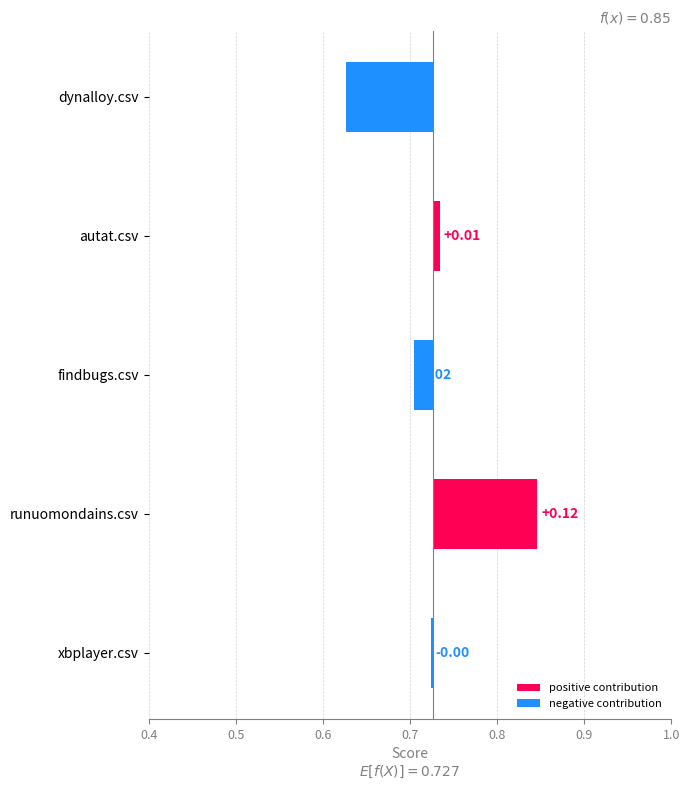

How many bars are there in total?

5